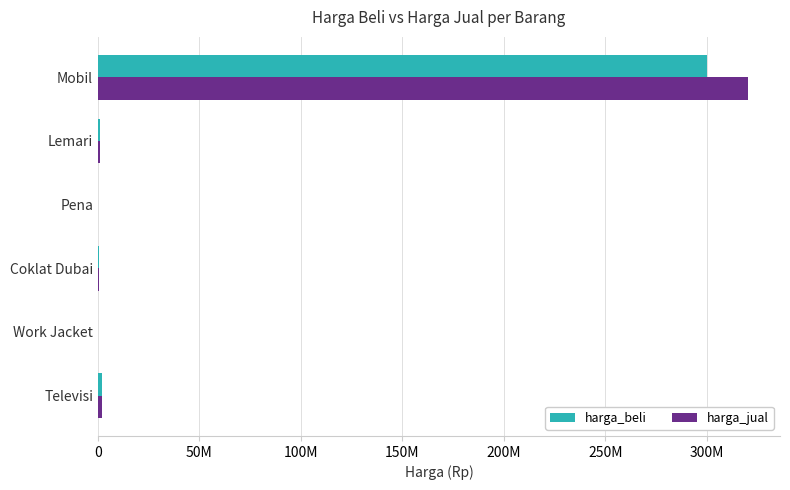

What is the greatest value displayed?

320000000